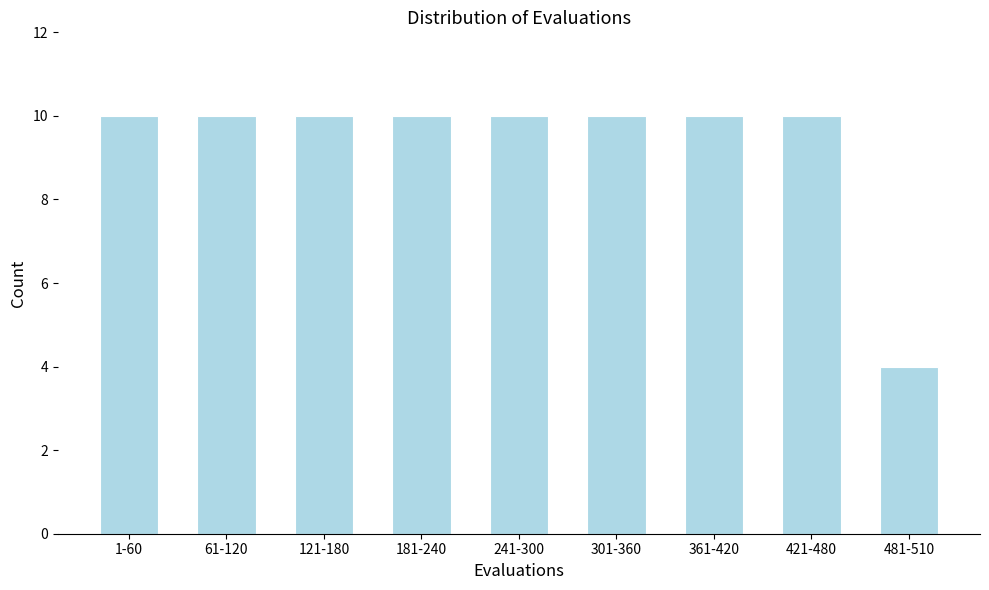

Reading right to left, list all the values displayed in this chart.

481-510=4	421-480=10	361-420=10	301-360=10	241-300=10	181-240=10	121-180=10	61-120=10	1-60=10